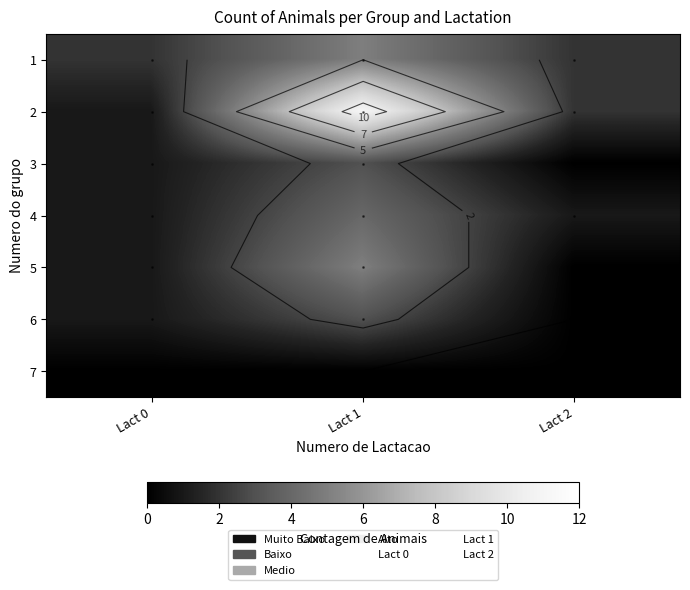

Where is 6 nearest to the value 1?

Lact 0